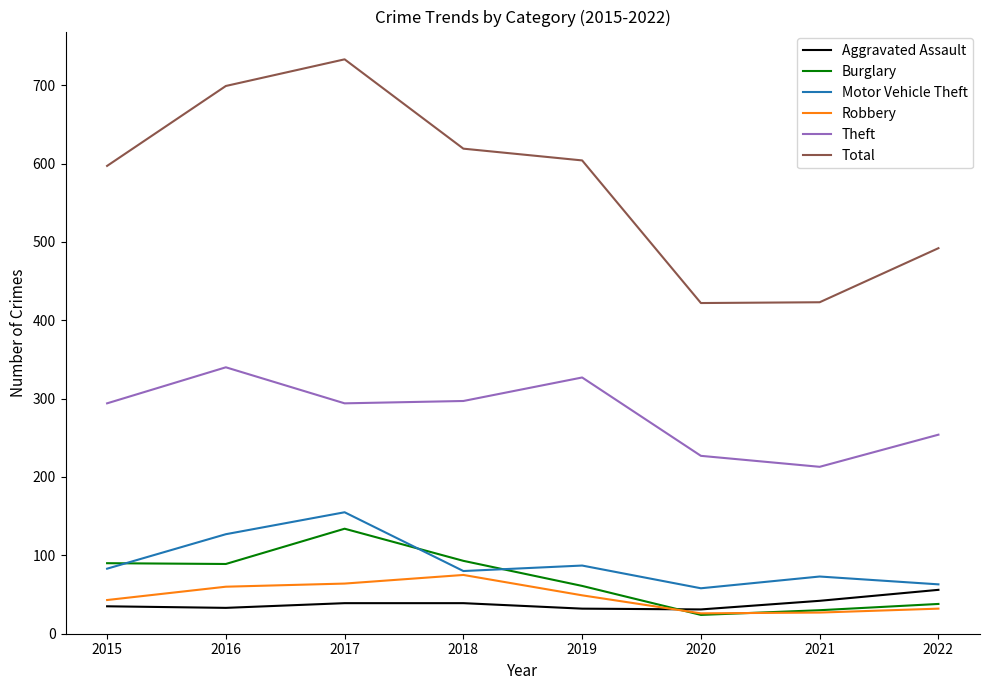

True or false: Theft and Burglary cross at least once.

False